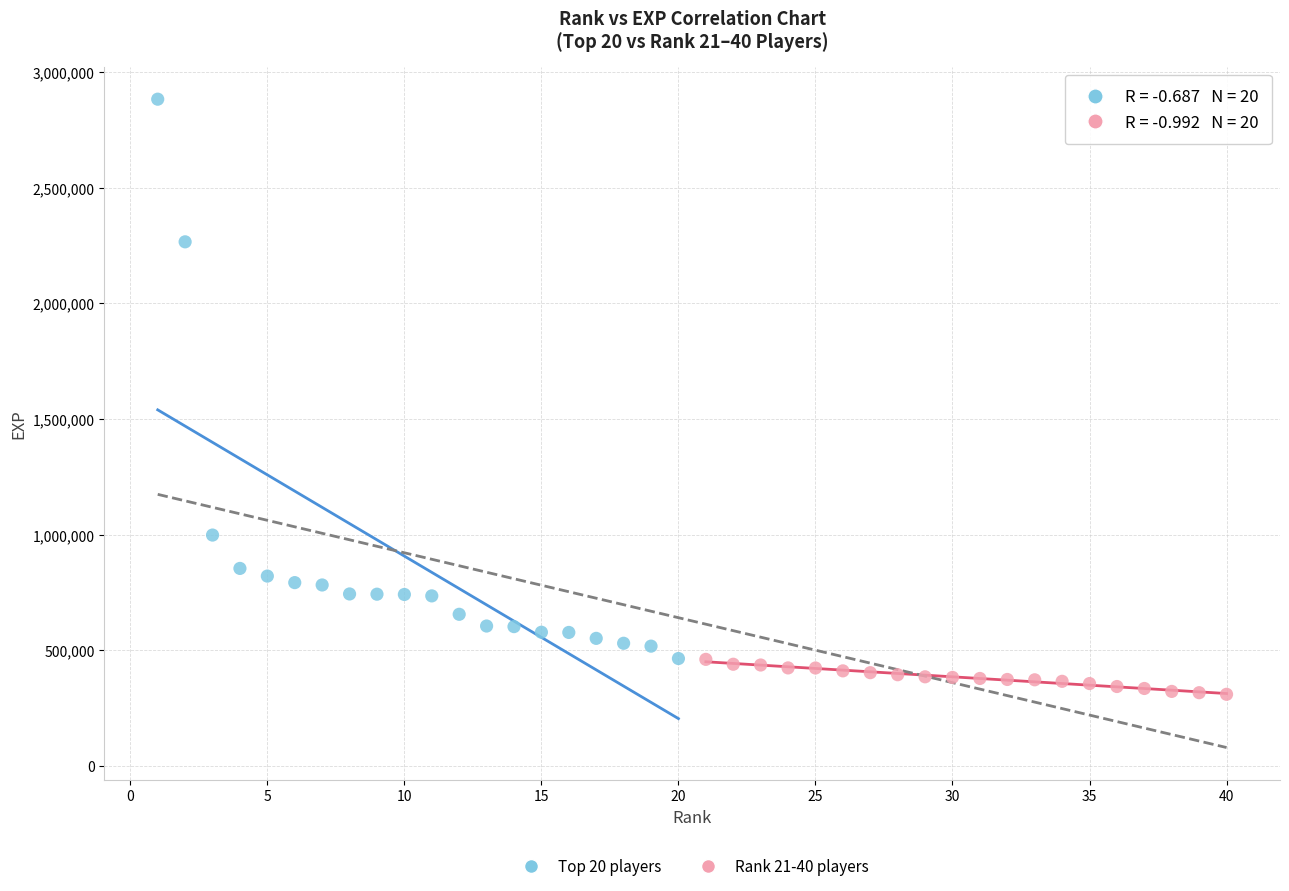

Which series contains the lowest Y value?

Rank 21-40 players